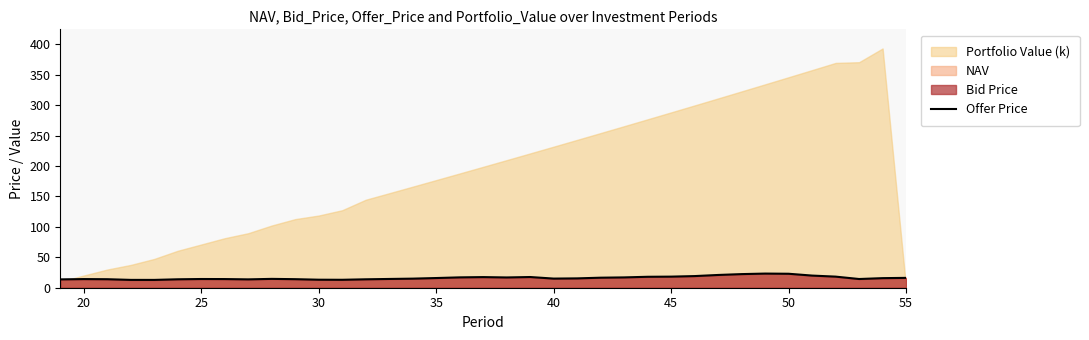

What is the lowest value of the Offer Price series?

12.9